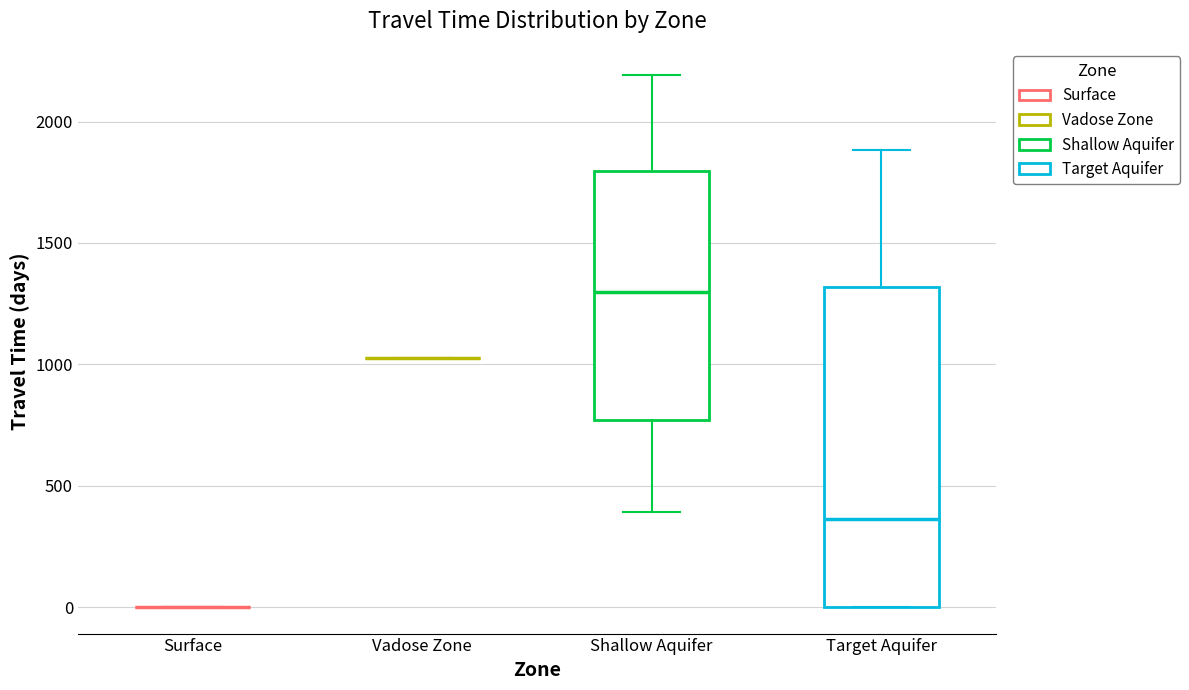

Comparing the boxes themselves (not the whiskers), which one is the tallest?

Target Aquifer